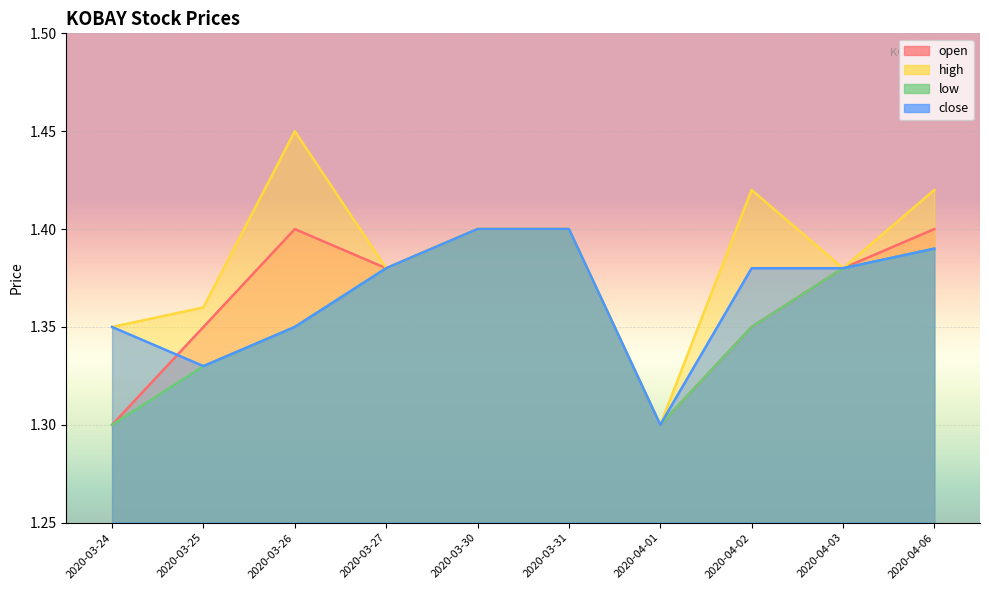

True or false: low and open intersect in this chart.

False